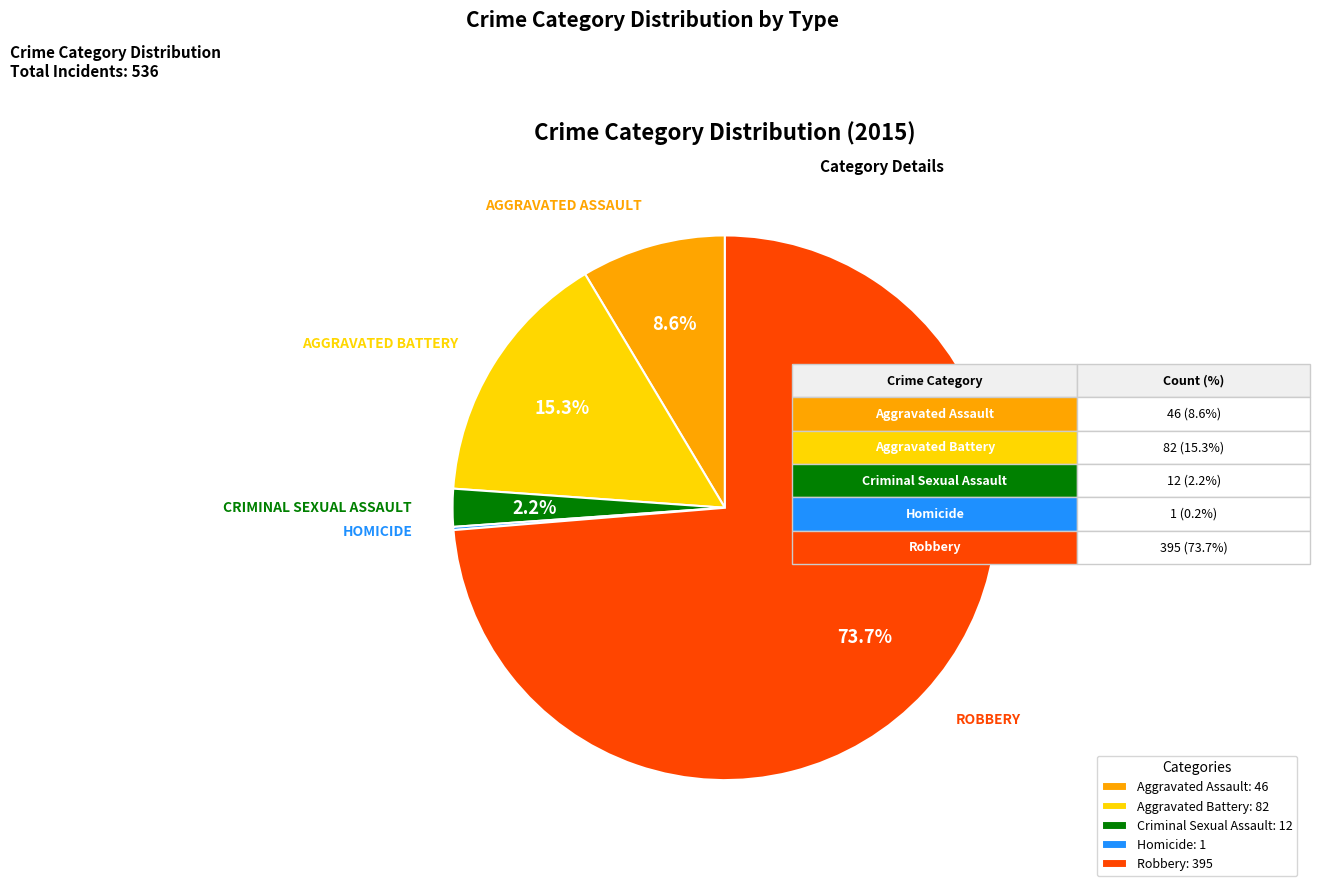

Combined, do Aggravated Assault: 46 and Criminal Sexual Assault: 12 account for over 50%?

No